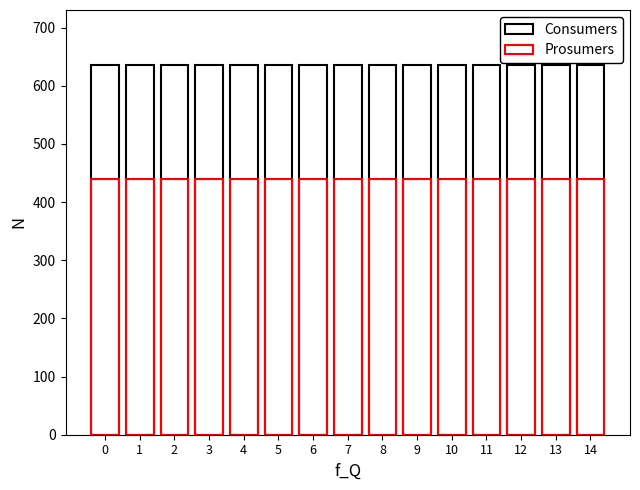

The value of Consumers at 11 is 171. True or false?

False